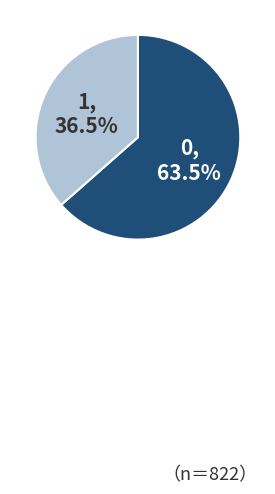

What is the ratio of the value at 1 to the value at 0?

0.6